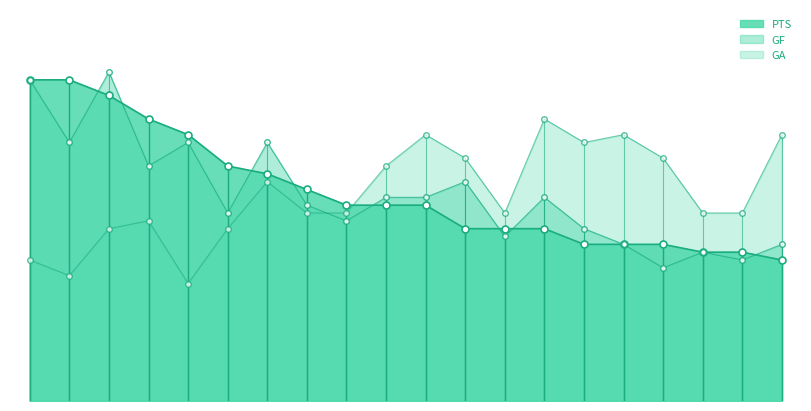

Between 18 and 20, which series saw the biggest shift?

GA